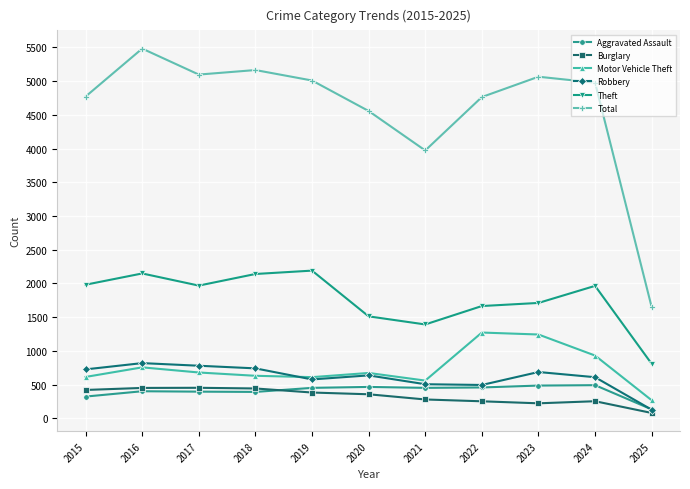

What are all the series names shown in the legend?

Aggravated Assault, Burglary, Motor Vehicle Theft, Robbery, Theft, Total